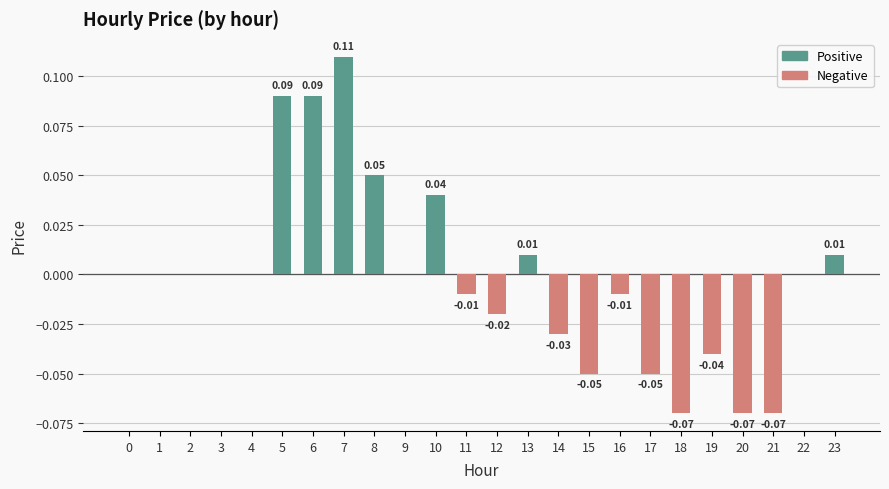

What is the minimum value shown in the chart?

-0.1